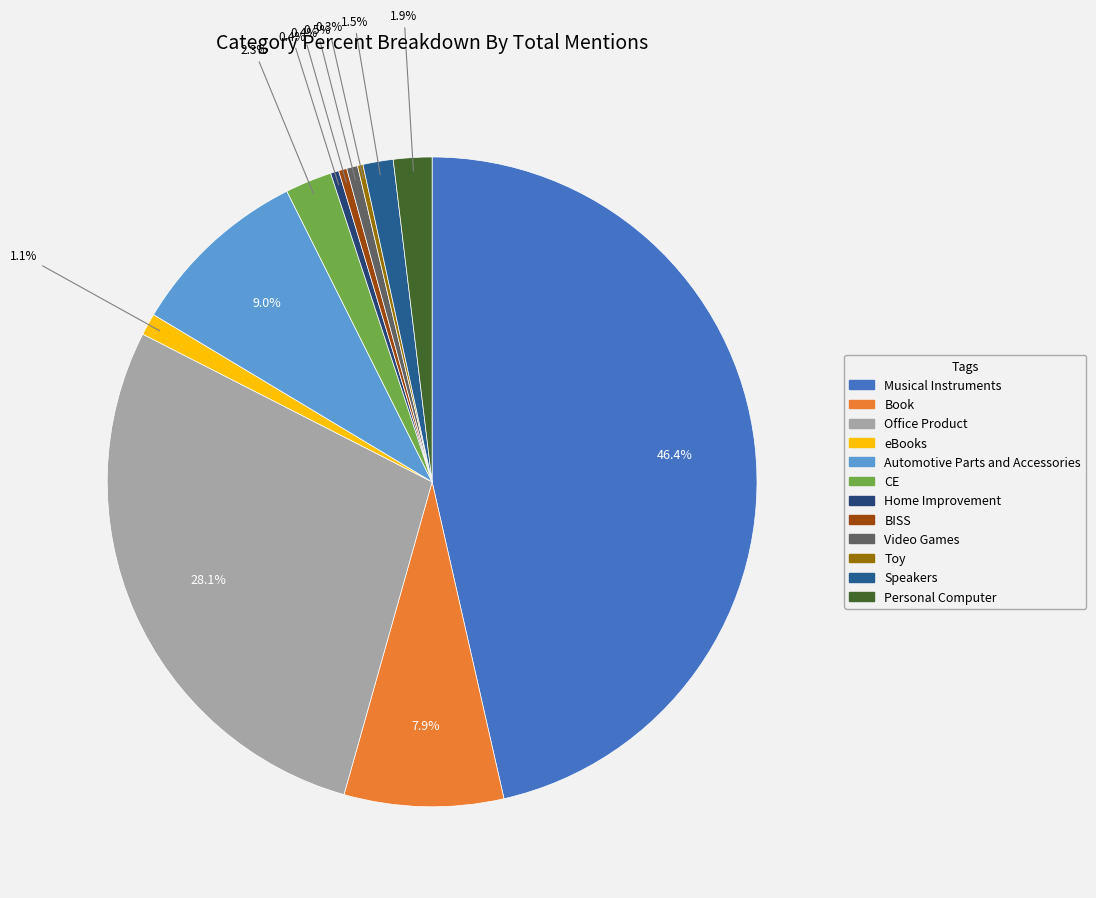

Is the sum of eBooks and Toy greater than half?

No